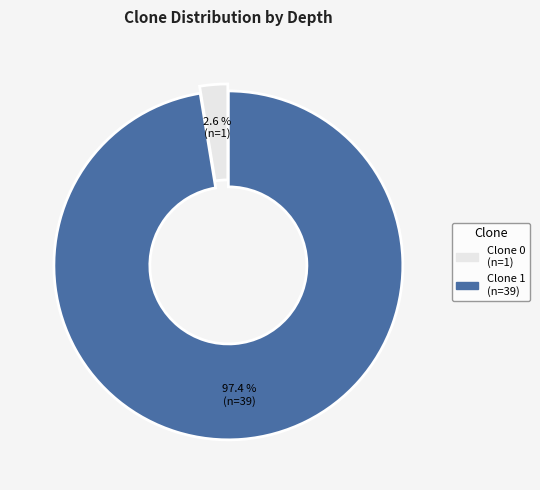

Does any single category account for the majority?

Yes